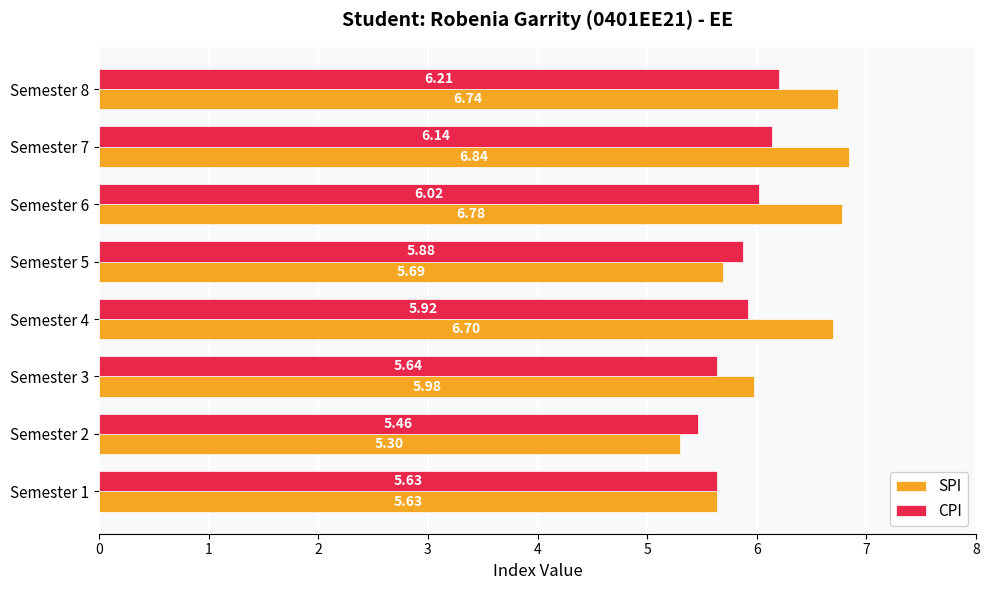

Which series has the widest spread of values?

SPI